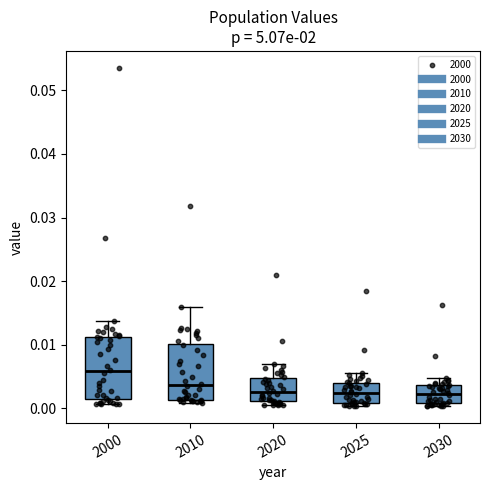

Reading left to right, transcribe this box plot: for each box, give where its median line is, the range the box spans, and where its two whiskers end, as read against the y-axis. The values are not printed on the chart, so give them approximately, as read against the axis.

2000: median 0.006, box 0.002 to 0.011, whiskers 0.001 to 0.014
2010: median 0.004, box 0.001 to 0.010, whiskers 0.001 (just below the box's lower edge) to 0.016
2020: median 0.003, box 0.001 to 0.005, whiskers 0.000 to 0.007
2025: median 0.002, box 0.001 to 0.004, whiskers 0.000 to 0.006
2030: median 0.002, box 0.001 to 0.004, whiskers 0.000 to 0.005